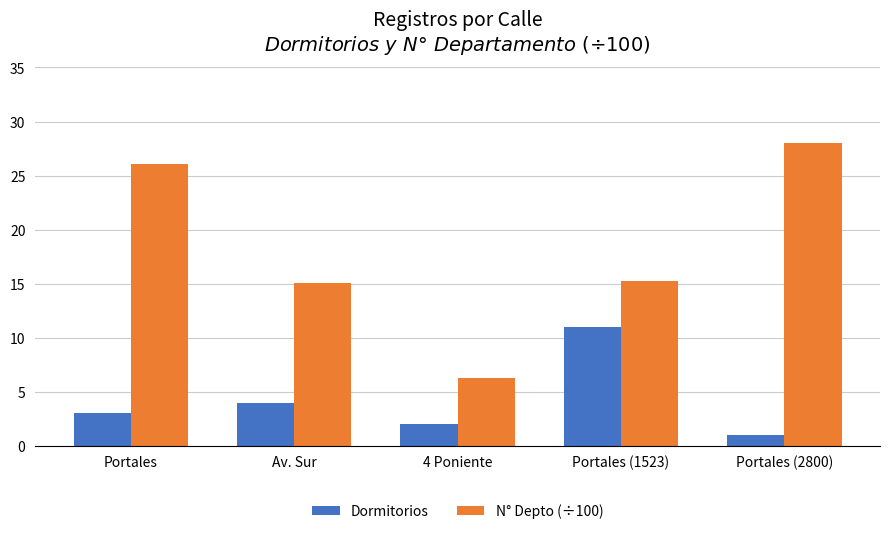

At which label is Dormitorios closest to 6?

Av. Sur